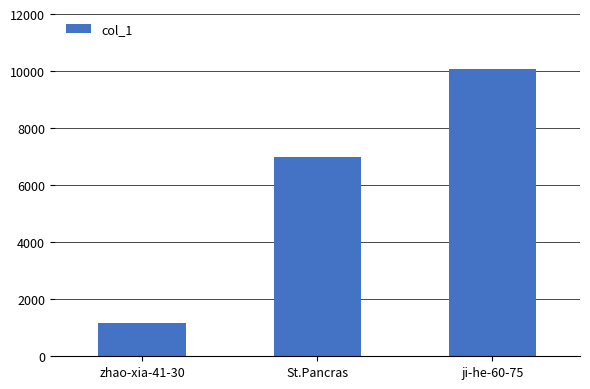

Reading left to right, what are all the values shown in this chart?

zhao-xia-41-30=1156	St.Pancras=6979	ji-he-60-75=10074